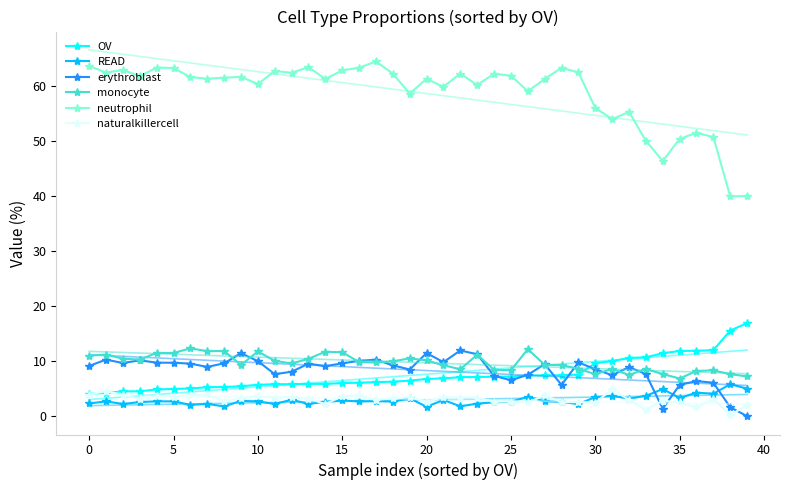

What are all the series names shown in the legend?

OV, READ, erythroblast, monocyte, neutrophil, naturalkillercell